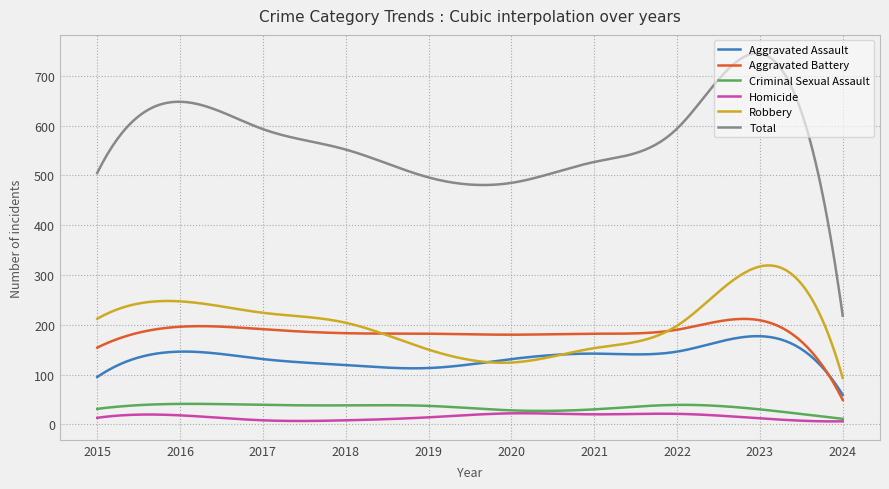

True or false: Robbery and Total intersect in this chart.

False